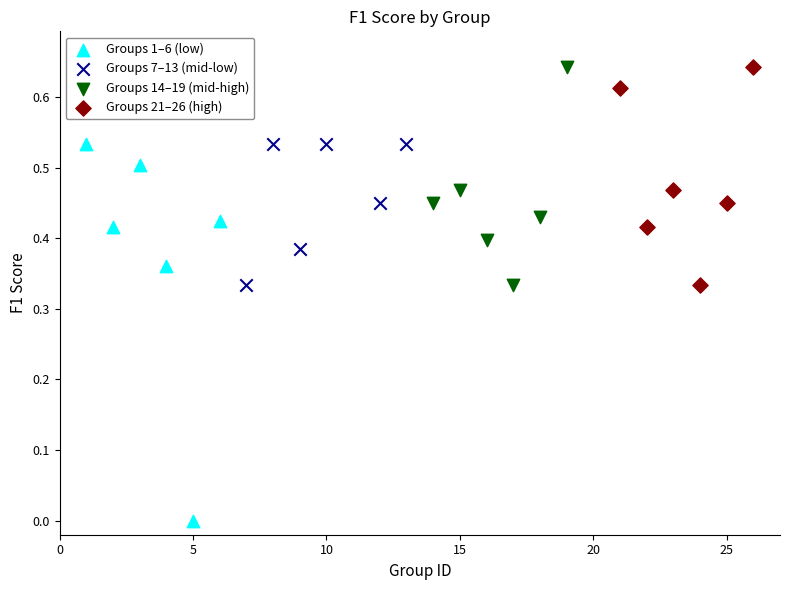

Which series reaches the minimum Y coordinate?

Groups 1–6 (low)